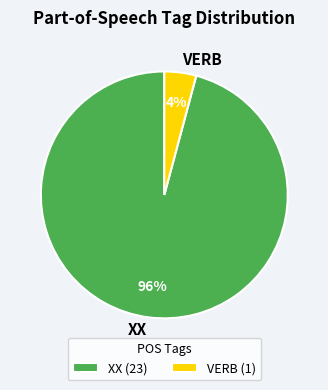

What percentage is the VERB slice, to the nearest percent?

4%